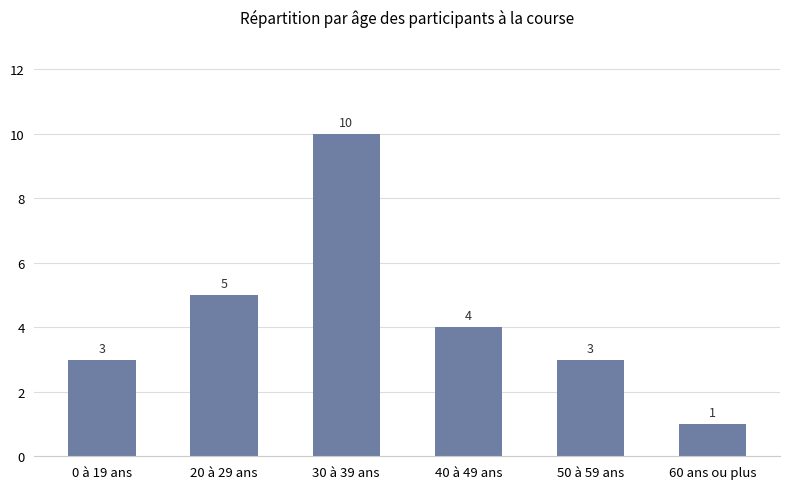

Read the value at 0 à 19 ans.

3